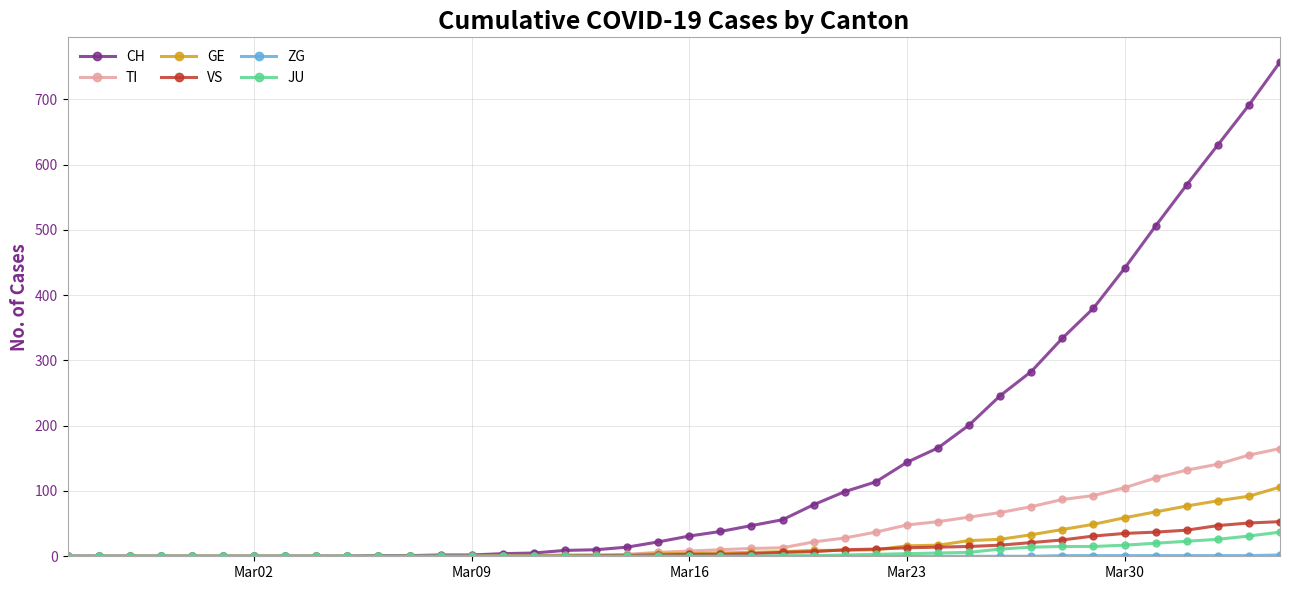

What is the highest value of the VS series?

53